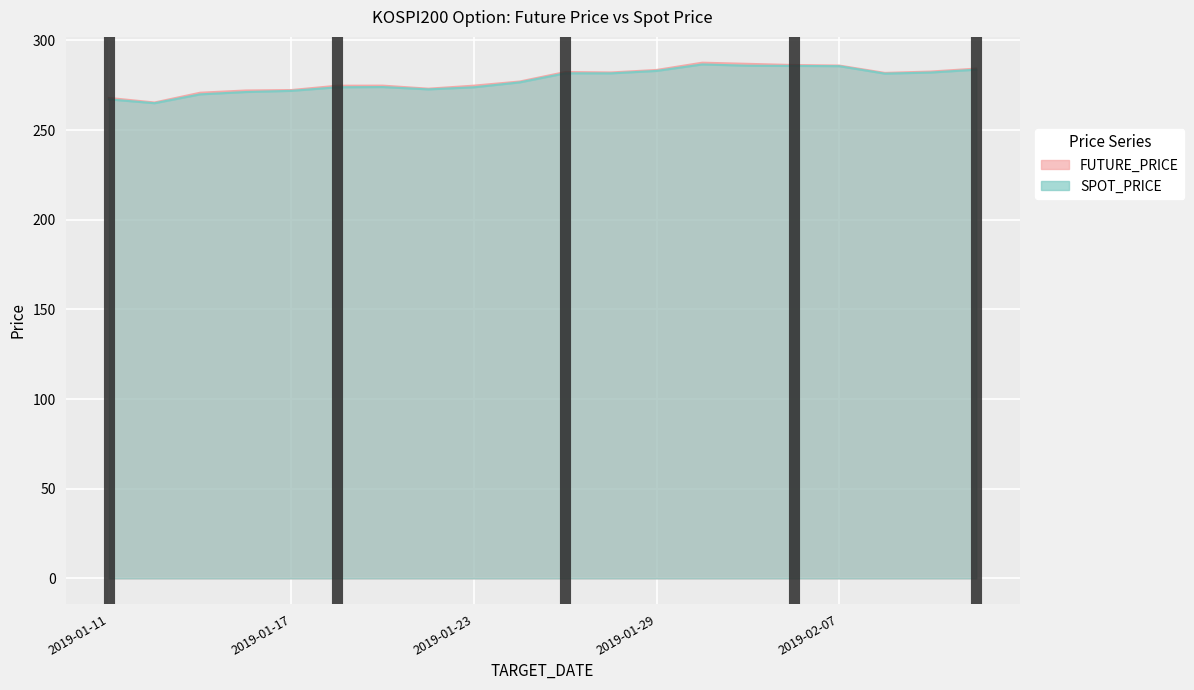

True or false: SPOT_PRICE and FUTURE_PRICE intersect in this chart.

False